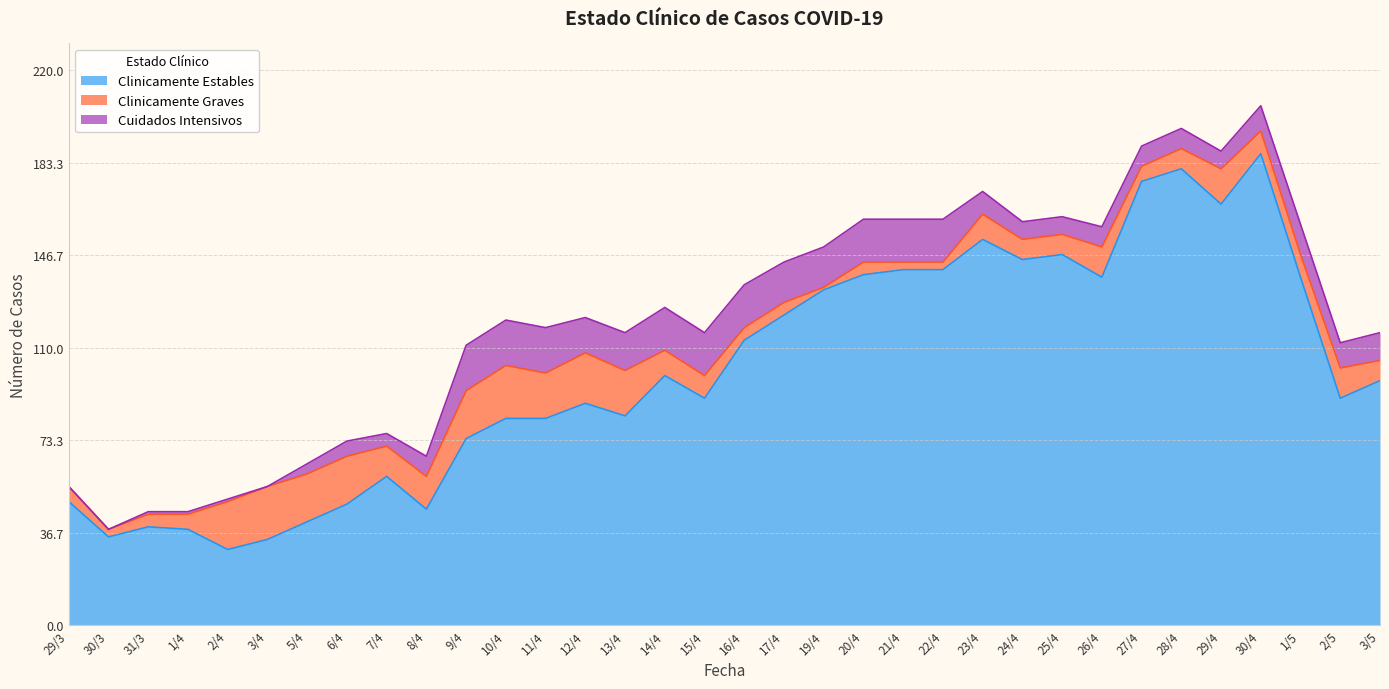

What is the difference between the maximum and minimum values in the Clinicamente Graves series?

20